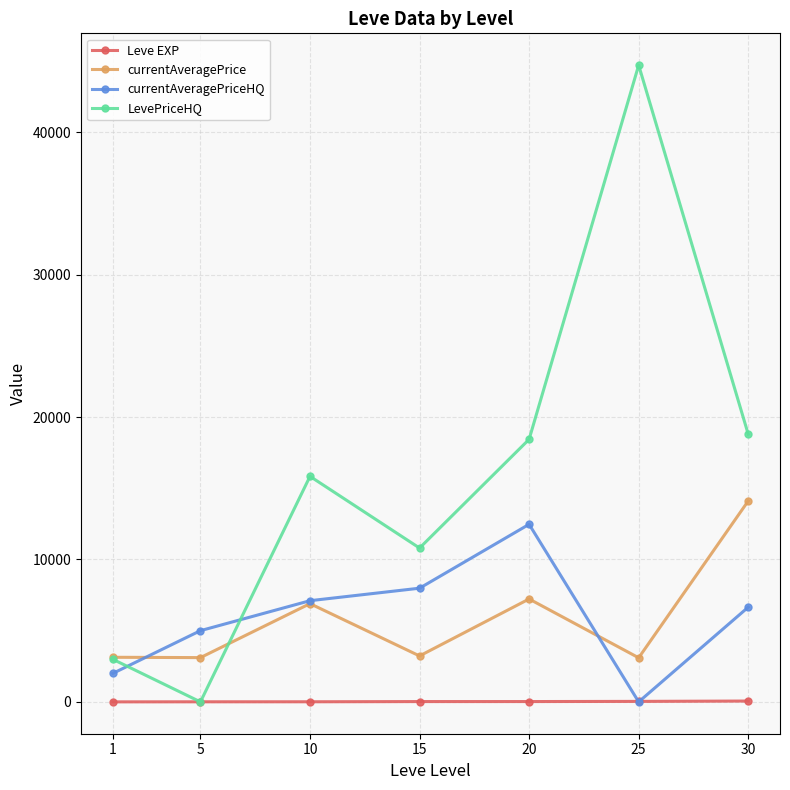

What is the difference between the second highest and minimum values in the currentAveragePrice series?

4128.7